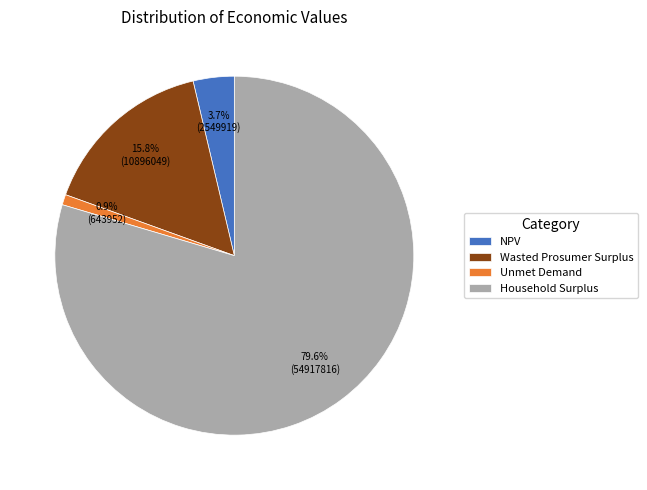

Does Unmet Demand account for over 50% of the chart?

No